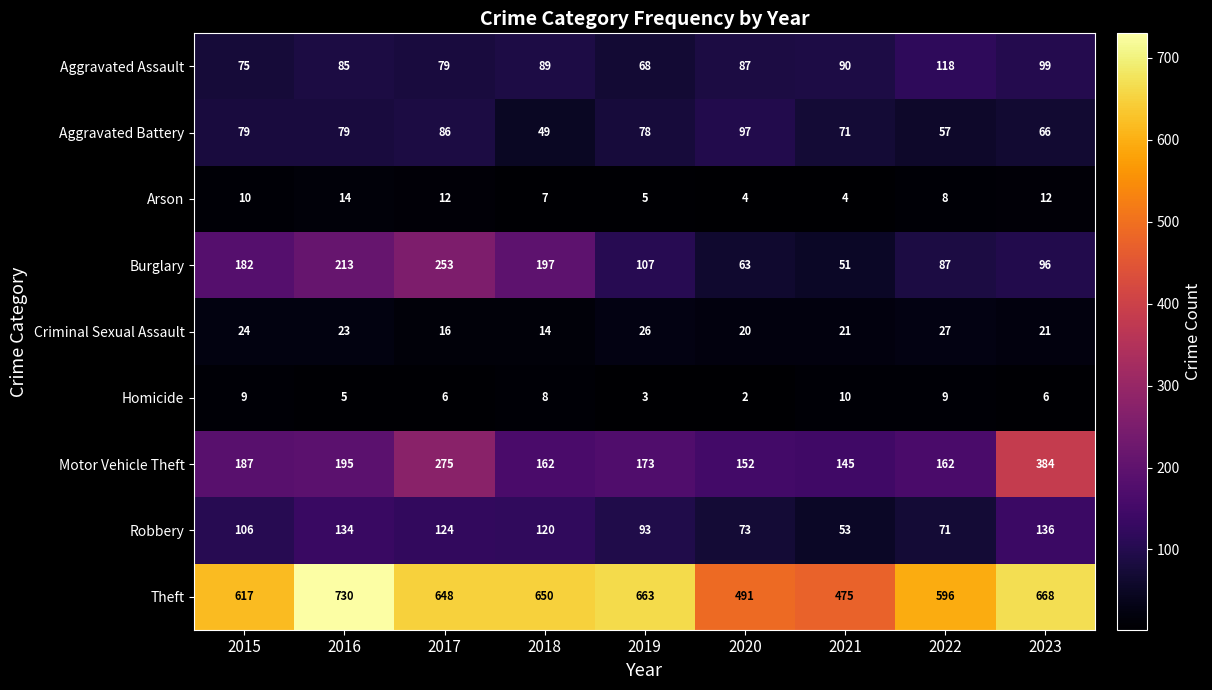

Where does the Motor Vehicle Theft series first go above 173?

2015